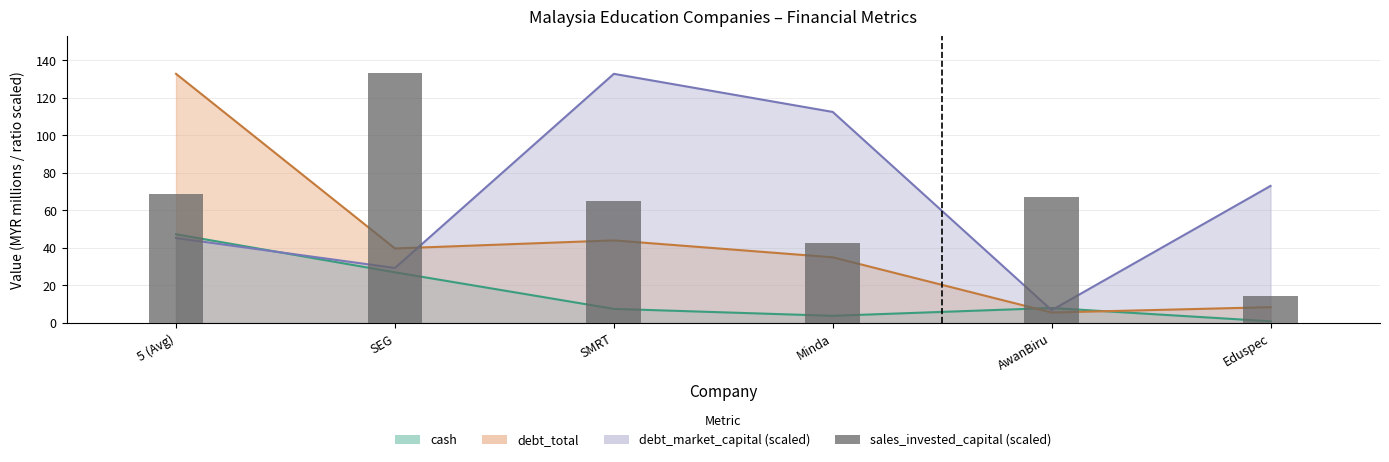

Which category has the lowest value across all series?

Eduspec